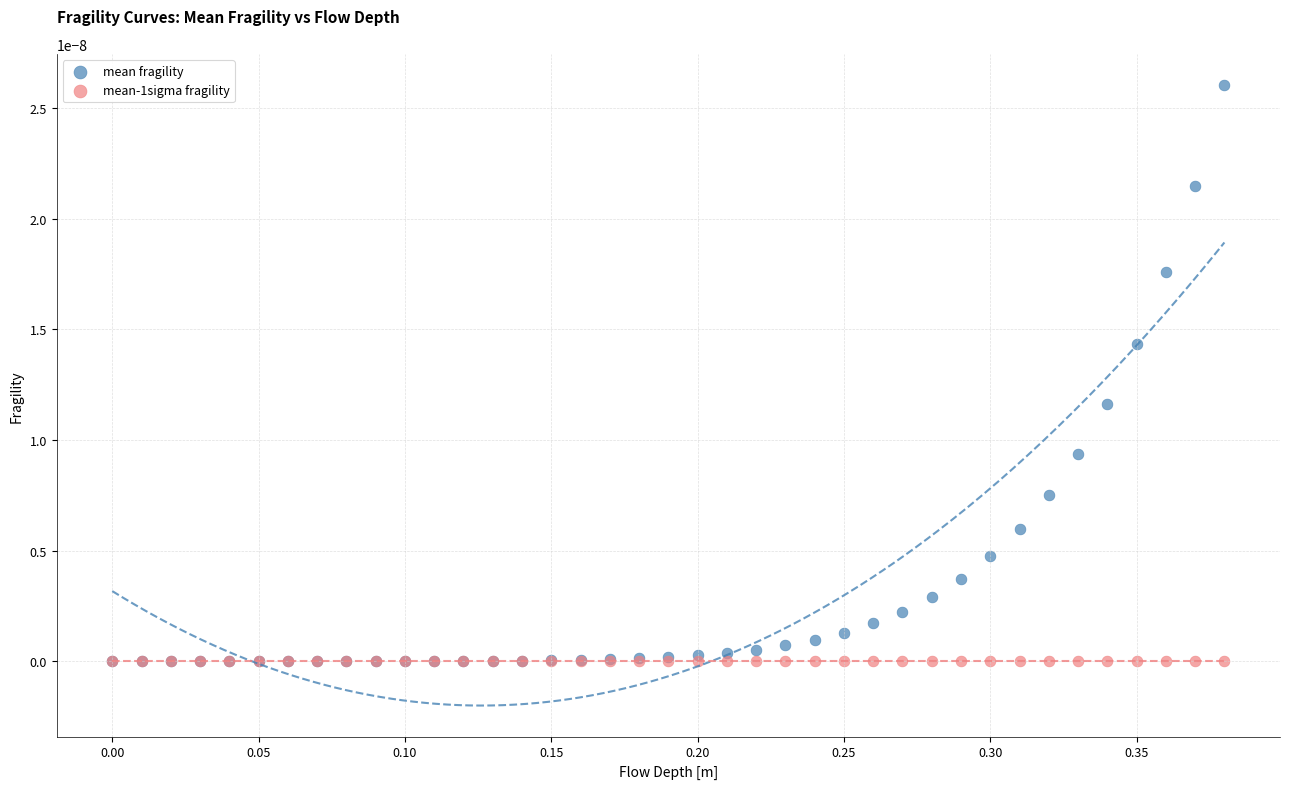

What are all the series names shown in the legend?

mean fragility, mean-1sigma fragility